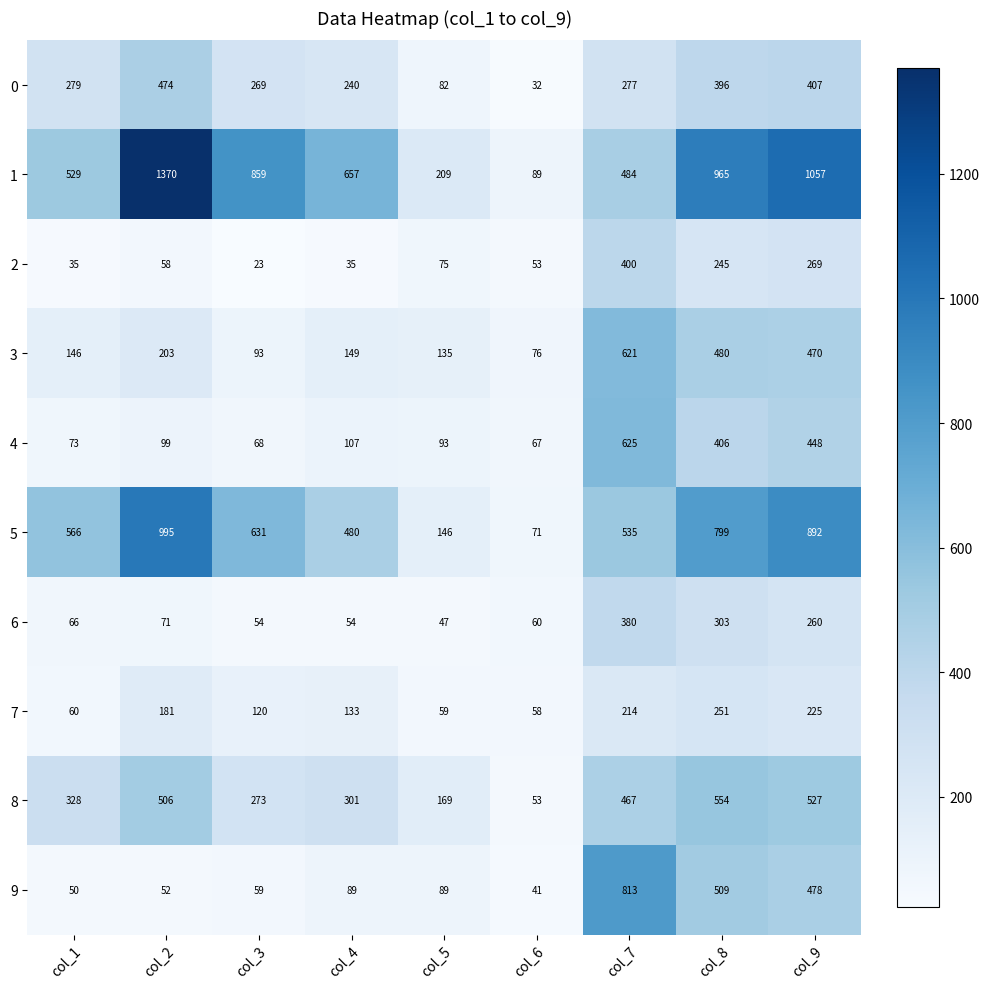

How many series are shown in this chart?

10